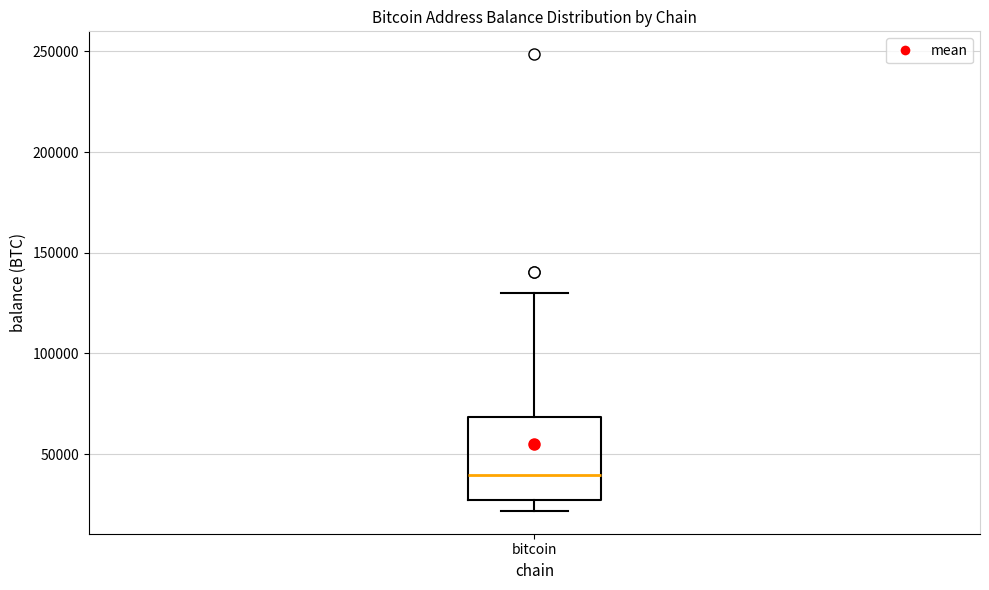

Transcribe this box plot: give where the median line is, the range the box spans, and where the two whiskers end, as read against the y-axis. The values are not printed on the chart, so give them approximately, as read against the axis.

median 40000, box 25000 to 70000, whiskers 20000 to 130000